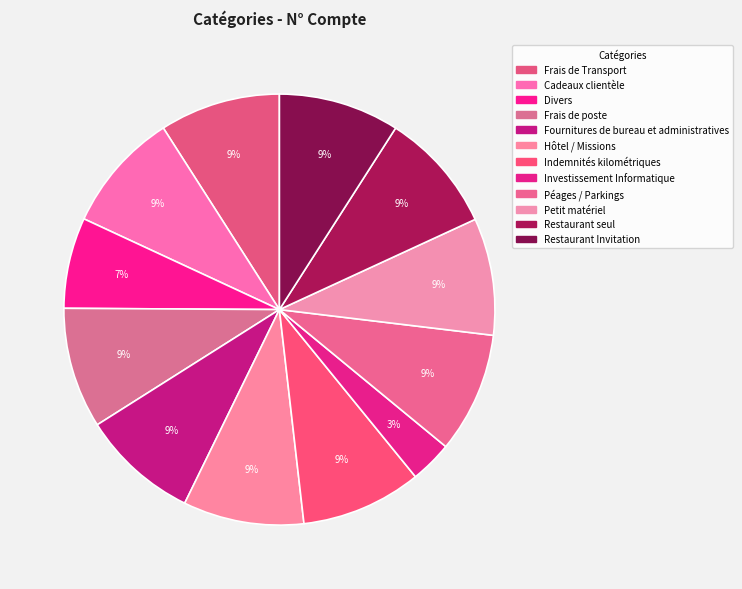

To the nearest percent, what is the average slice percentage?

8%